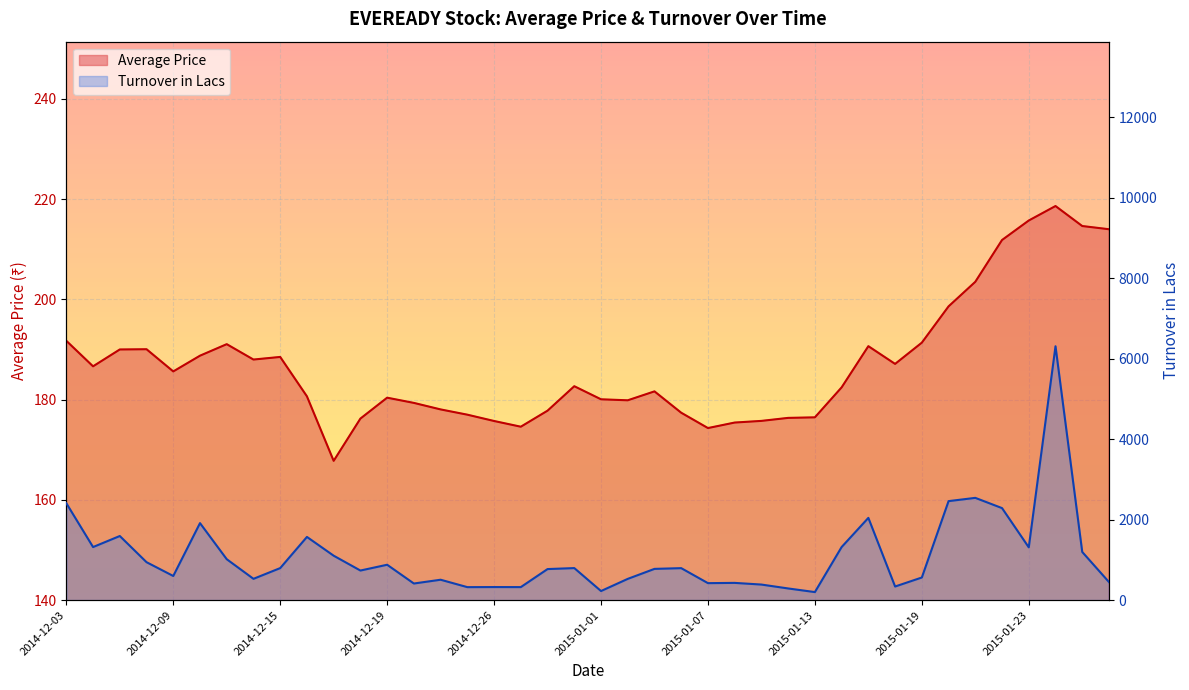

Where is the first local minimum for Average Price?

2014-12-04